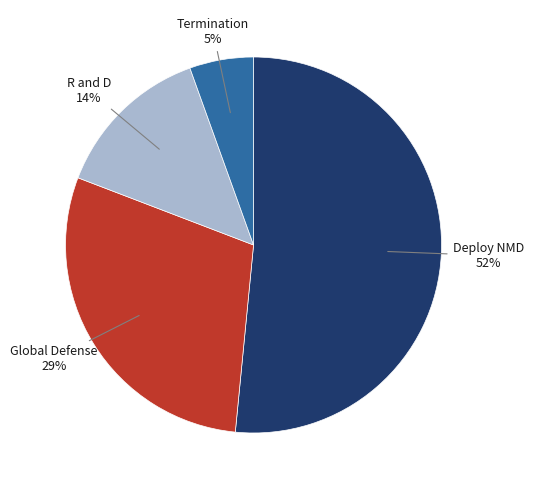

What is the smallest slice in the pie chart?

Termination